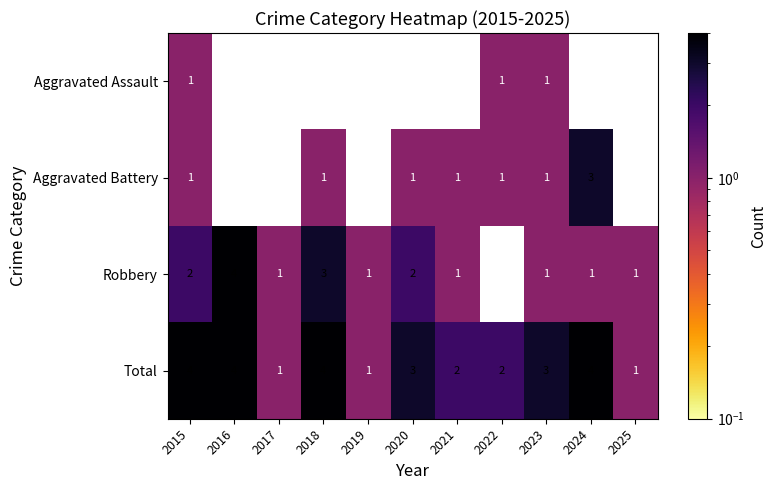

Where does the Total series first go above 3?

2015